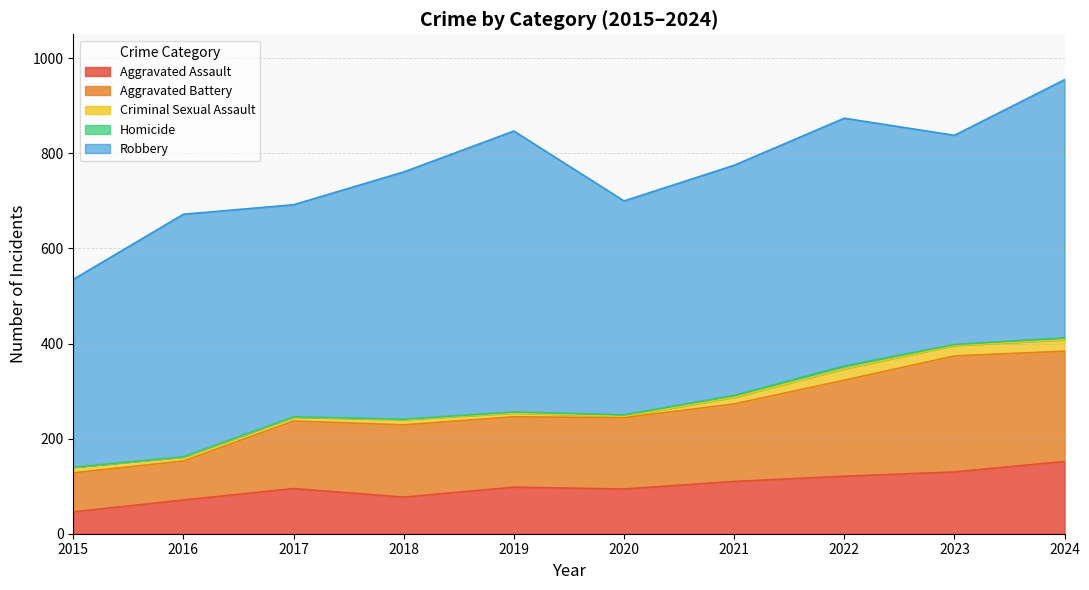

What value does the Homicide series have at 2017?

1